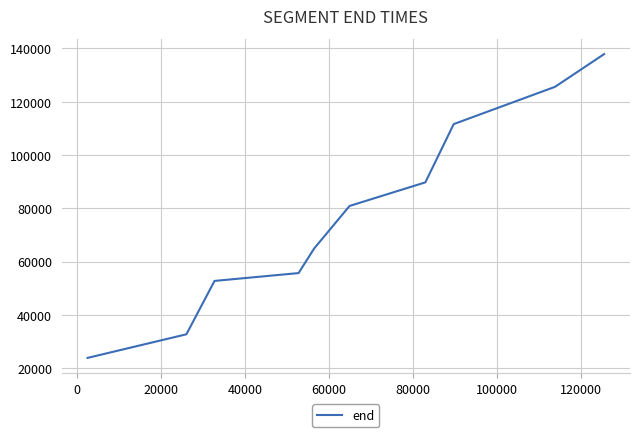

What is the difference between the maximum and minimum values?

114007